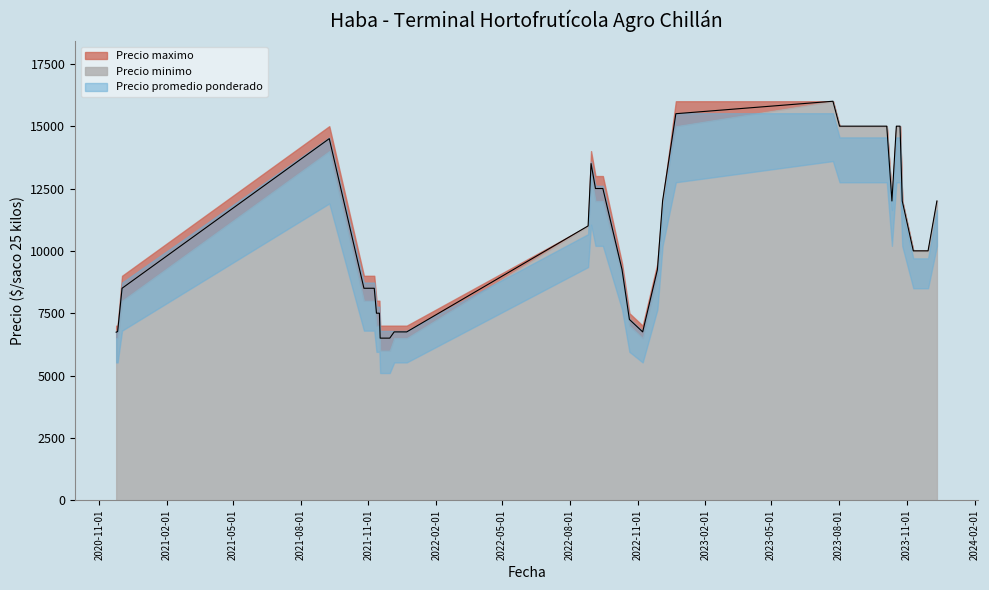

Where is Precio promedio ponderado nearest to the value 11250?

16